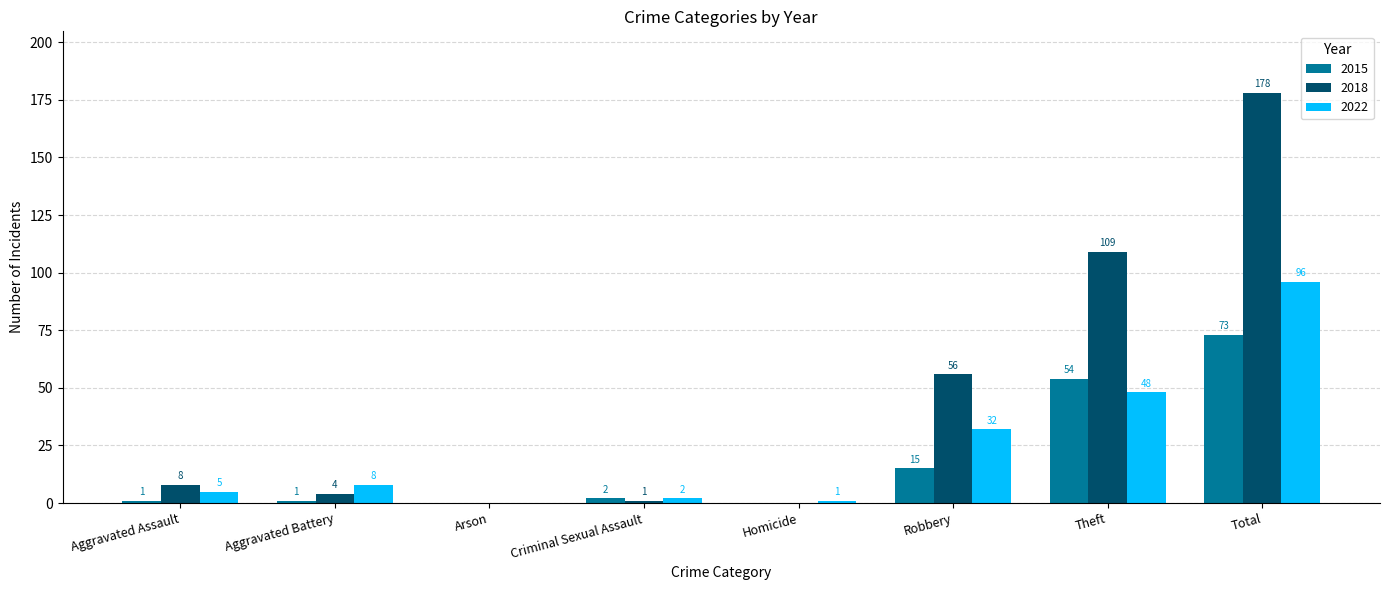

What is the sum of all 2018 values?

356